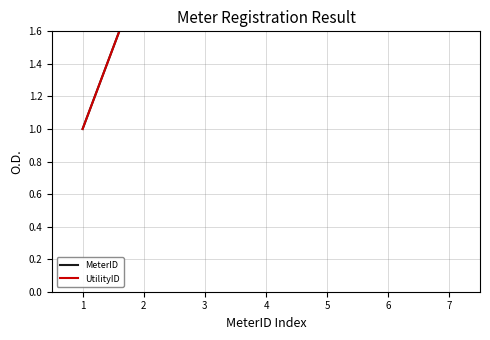

What is the value of the MeterID point at the 4th from the left?

4